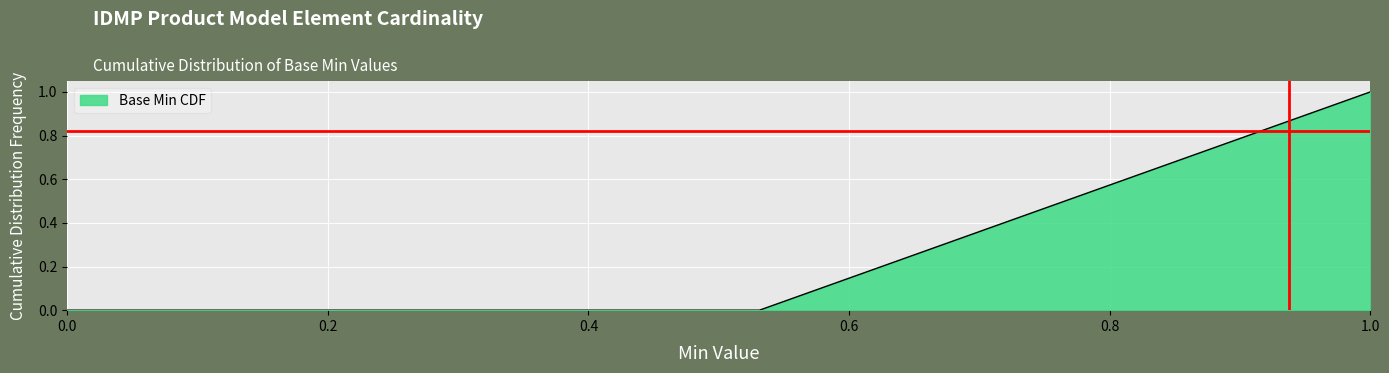

What is the maximum value shown in the chart?

1.0